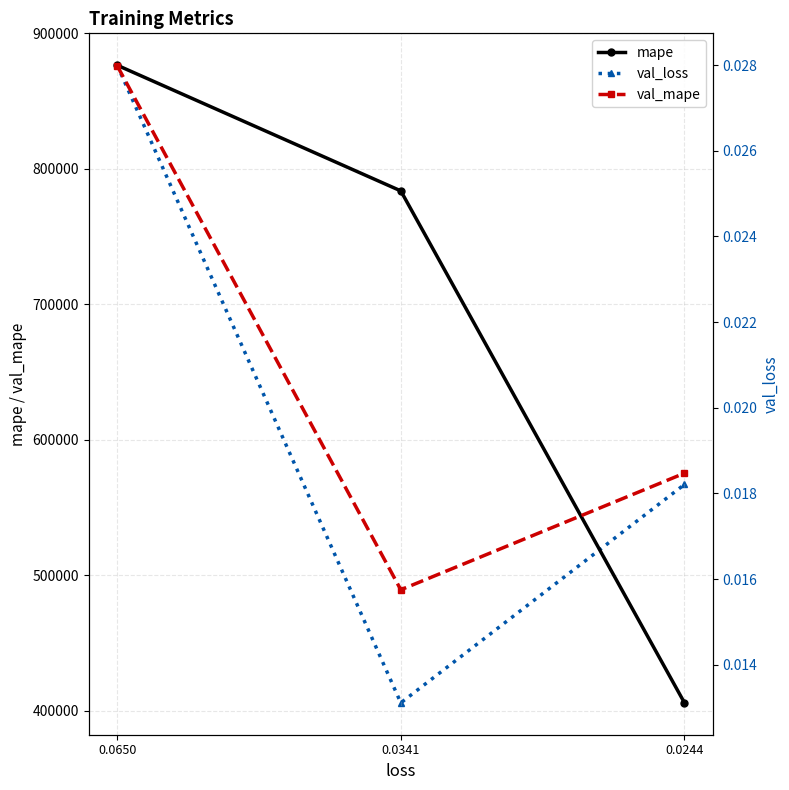

At how many categories does at least one series exceed 579792?

2